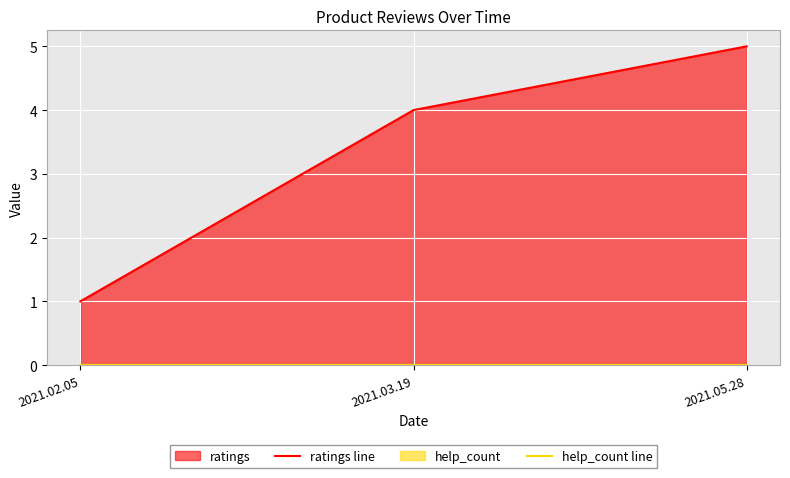

What is the spread (max minus min) of values at 2021.05.28?

5